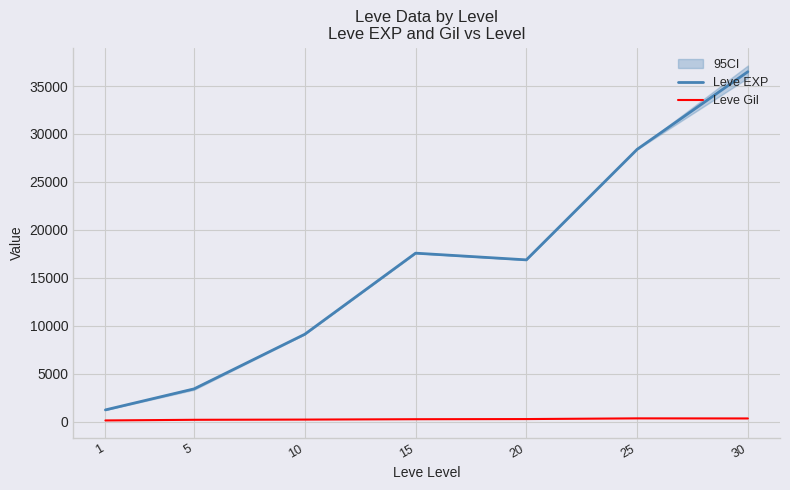

Which category has the highest value across all series?

30